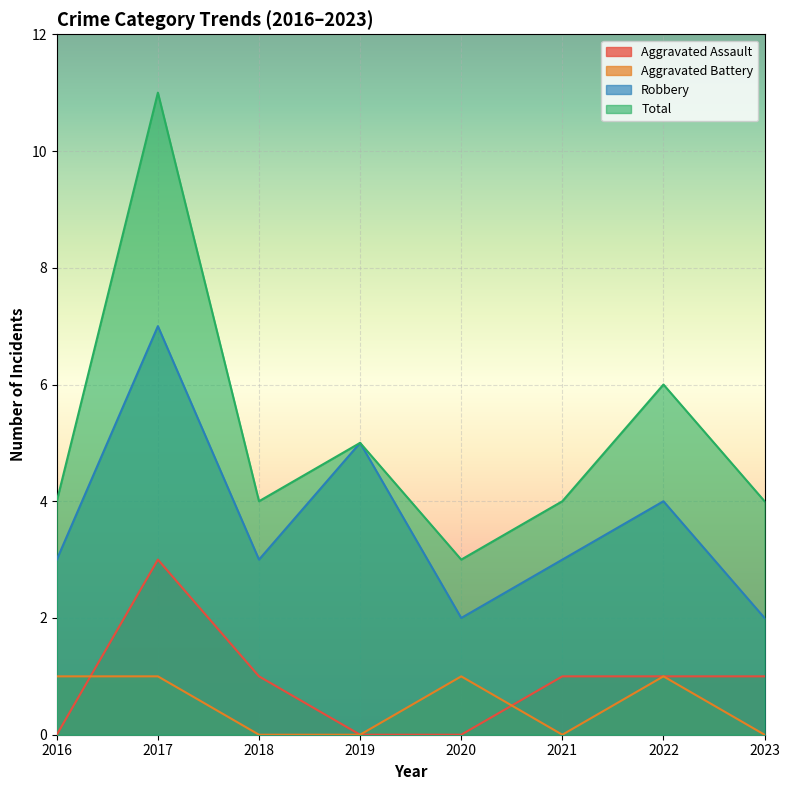

Reading left to right, what are all the values shown in this chart?

Aggravated Assault: 2016=0	2017=3	2018=1	2019=0	2020=0	2021=1	2022=1	2023=1
Aggravated Battery: 2016=1	2017=1	2018=0	2019=0	2020=1	2021=0	2022=1	2023=0
Robbery: 2016=3	2017=7	2018=3	2019=5	2020=2	2021=3	2022=4	2023=2
Total: 2016=4	2017=11	2018=4	2019=5	2020=3	2021=4	2022=6	2023=4